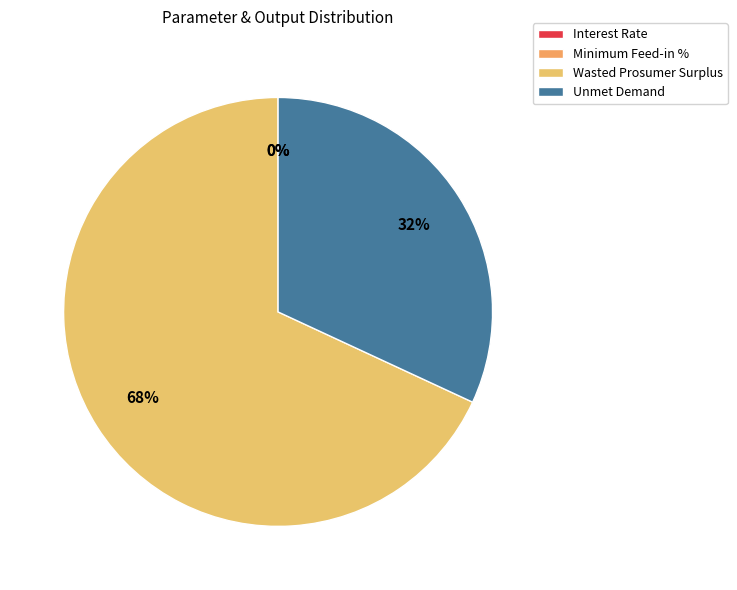

Count the number of slices in the pie.

4